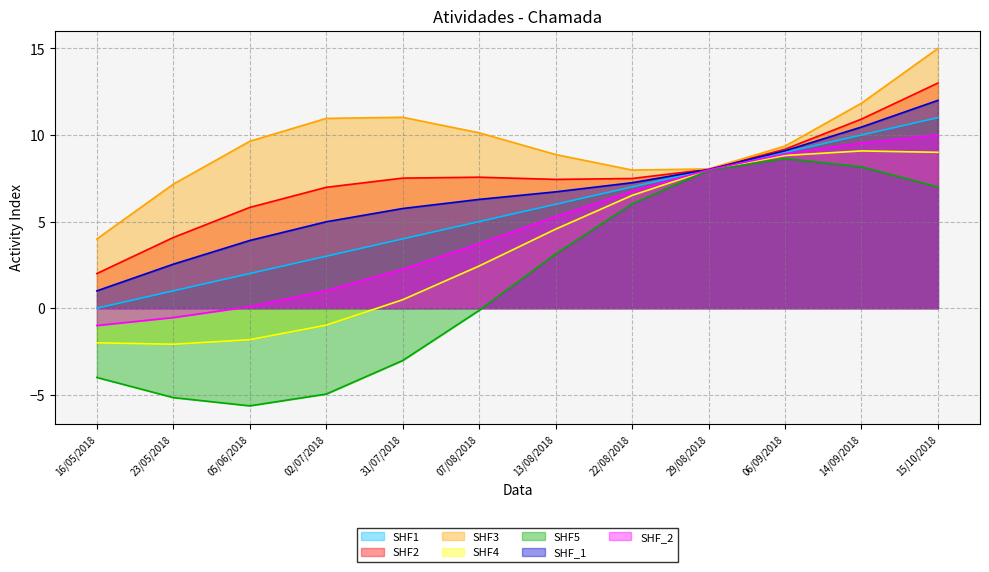

What is the difference between the maximum and second lowest values?

10